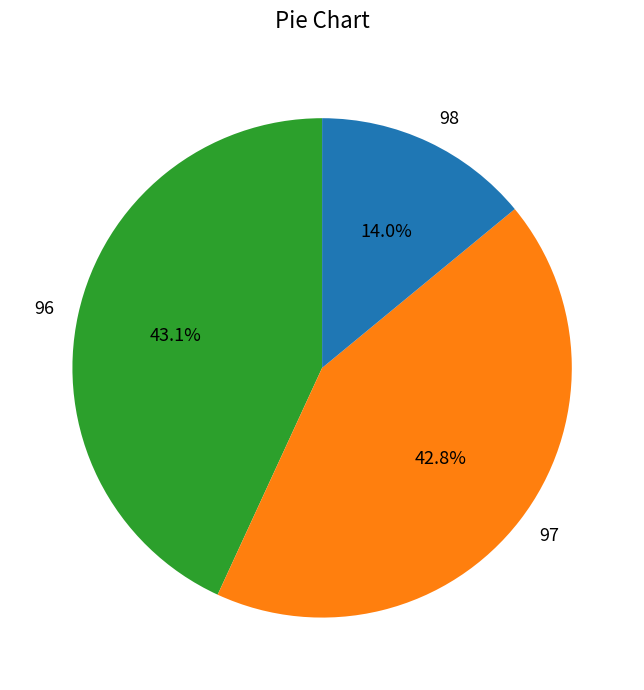

What is the ratio of the value at 97 to the value at 98?

3.1